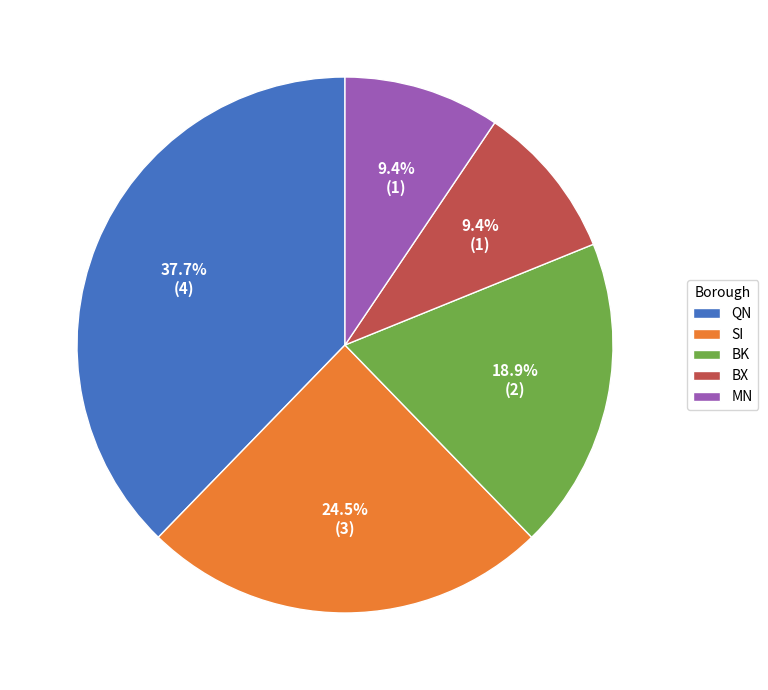

Combined, do SI and BK account for over 50%?

No